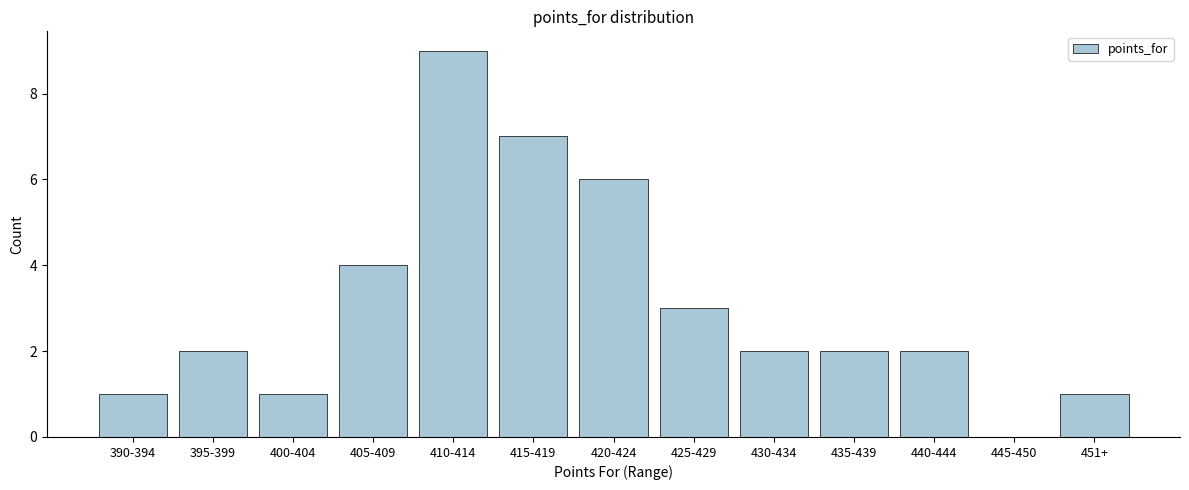

Reading left to right, extract all data points from this chart.

390-394=1	395-399=2	400-404=1	405-409=4	410-414=9	415-419=7	420-424=6	425-429=3	430-434=2	435-439=2	440-444=2	445-450=0	451+=1